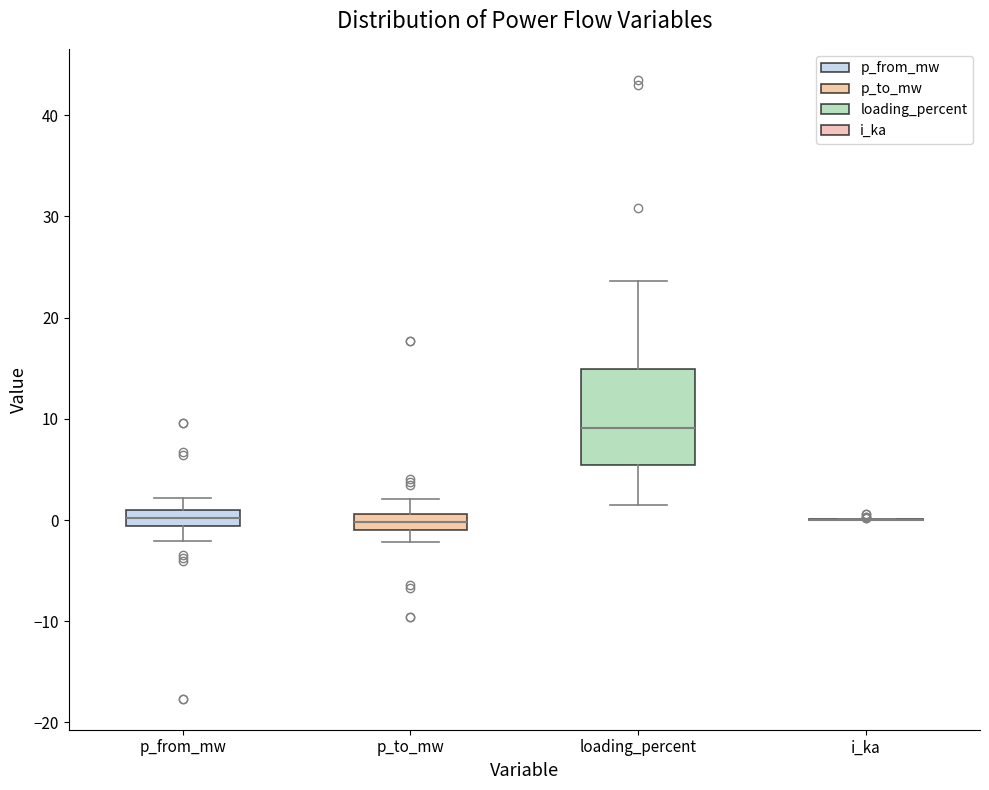

Reading left to right, transcribe this box plot: for each box, give where its median line is, the range the box spans, and where its two whiskers end, as read against the y-axis. The values are not printed on the chart, so give them approximately, as read against the axis.

p_from_mw: median 0, box -1 to 1, whiskers -2 to 2
p_to_mw: median 0, box -1 to 1, whiskers -2 to 2
loading_percent: median 9, box 5 to 15, whiskers 1 to 24
i_ka: box collapsed to a line at 0, whiskers 0 to 0